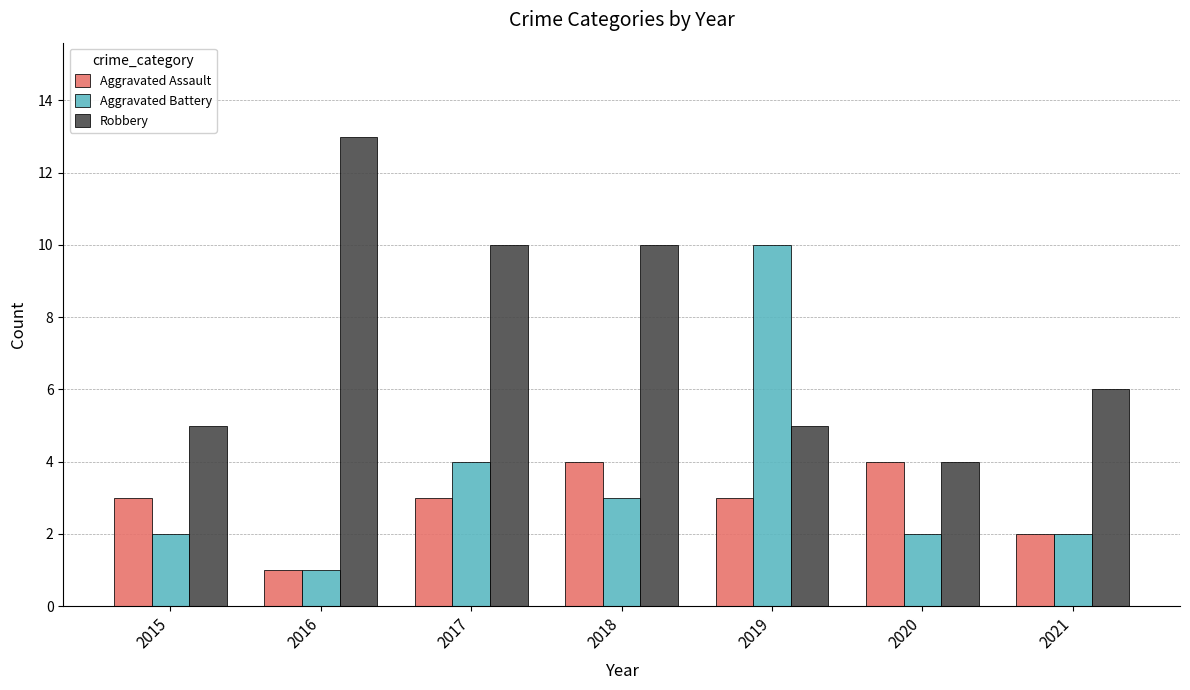

At which label does Robbery first exceed 6?

2016